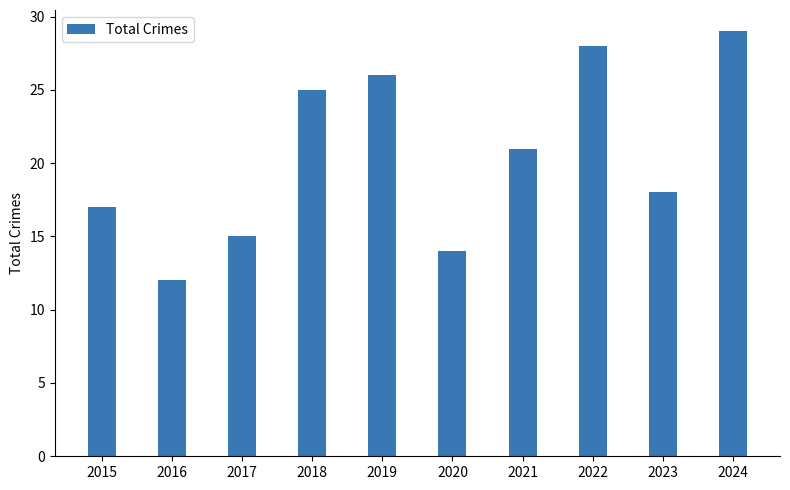

What is the change in value from 2015 to 2019?

+9